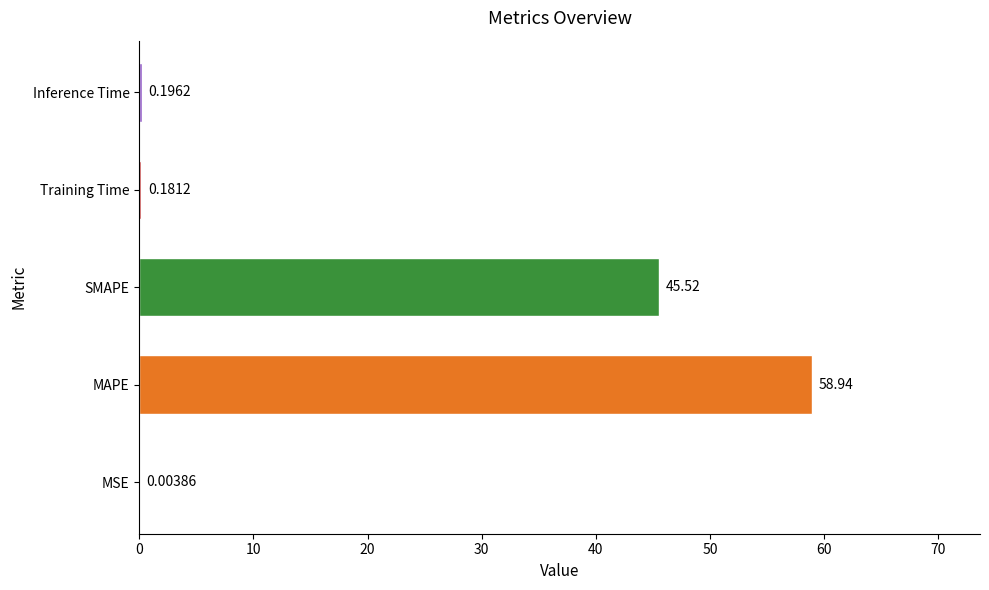

Which category has the highest value across all series?

MAPE